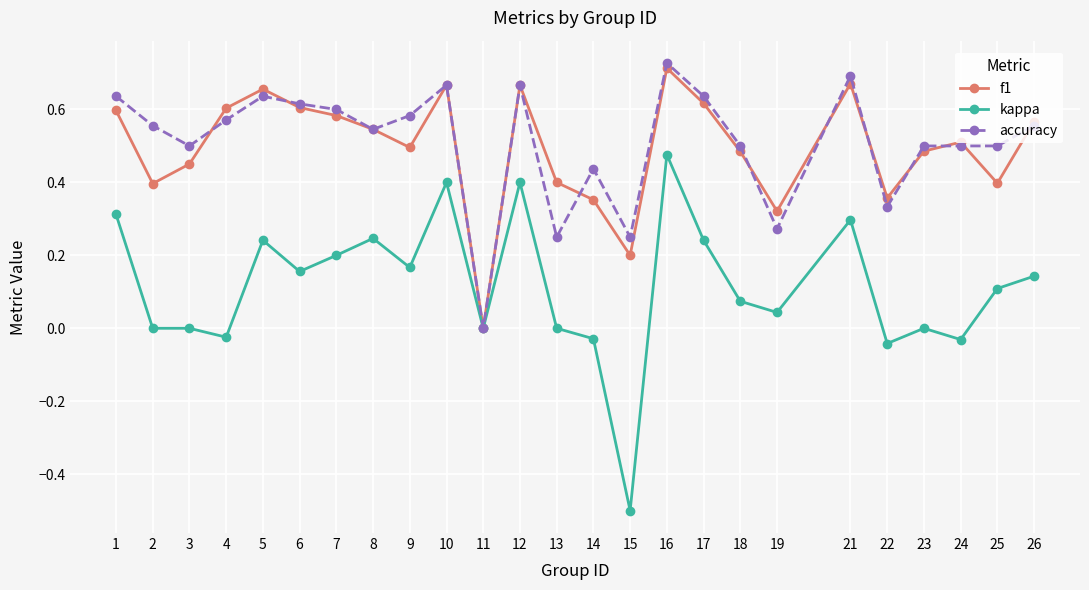

Which category has the highest value in the f1 series?

16